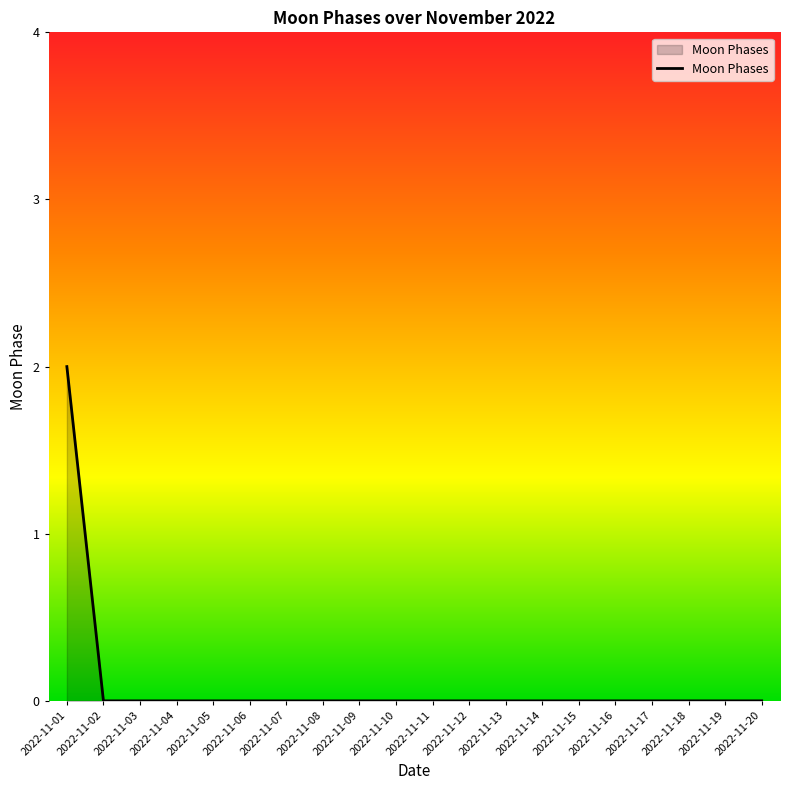

At which category does the chart reach its peak across all series?

2022-11-01